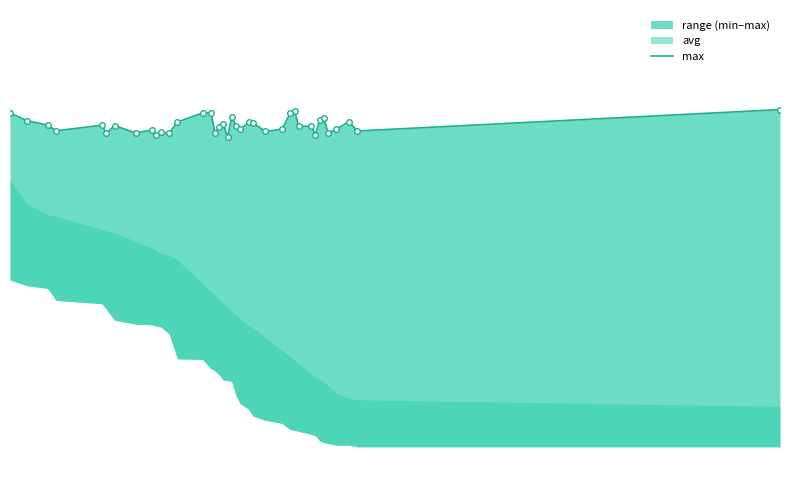

True or false: there are more than 1 points higher than both neighbors.

True